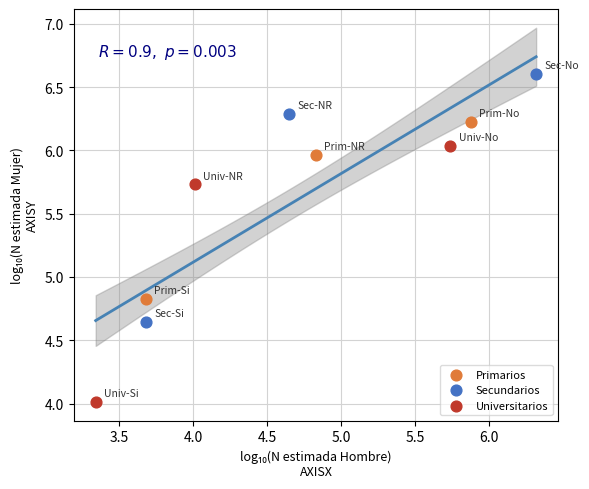

Which series reaches the minimum Y coordinate?

Universitarios